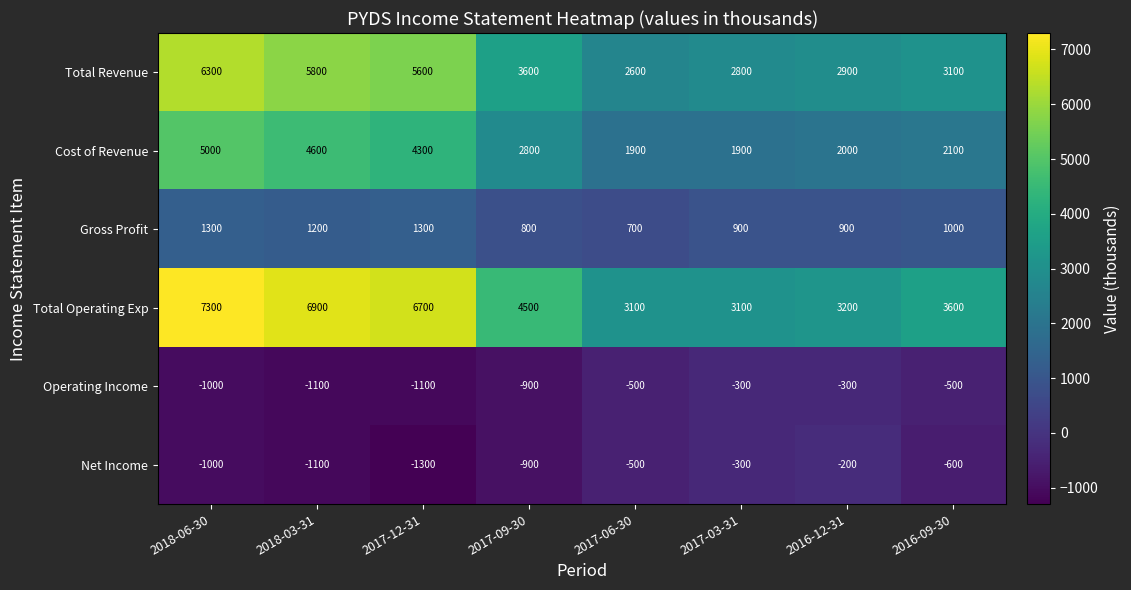

At which label does Net Income first exceed -600?

2017-06-30